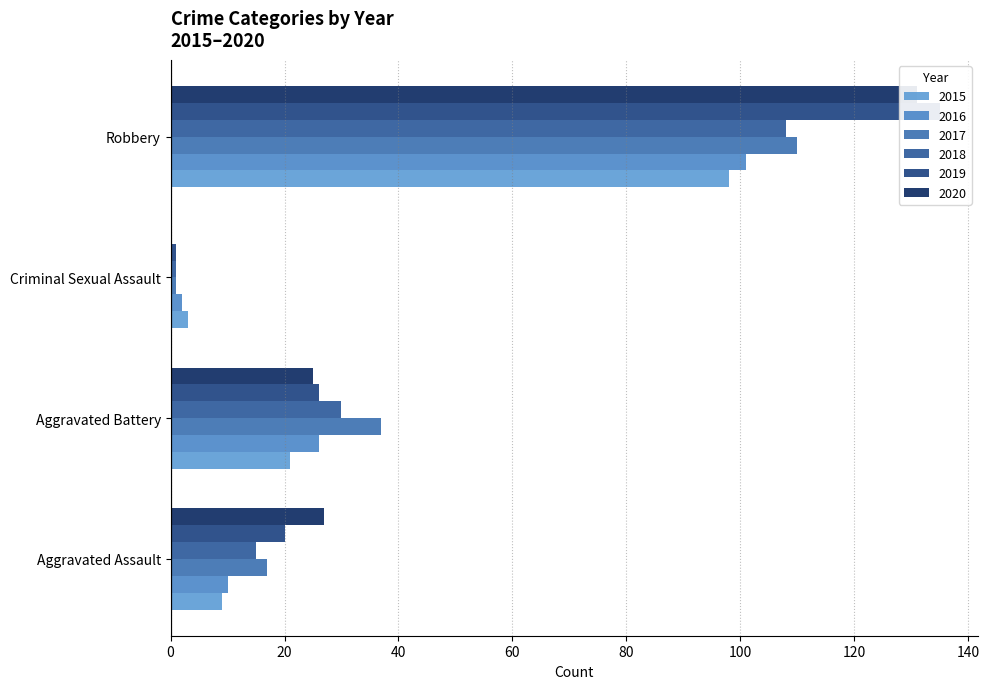

What is the label of the 3rd bar from the right?

Aggravated Battery